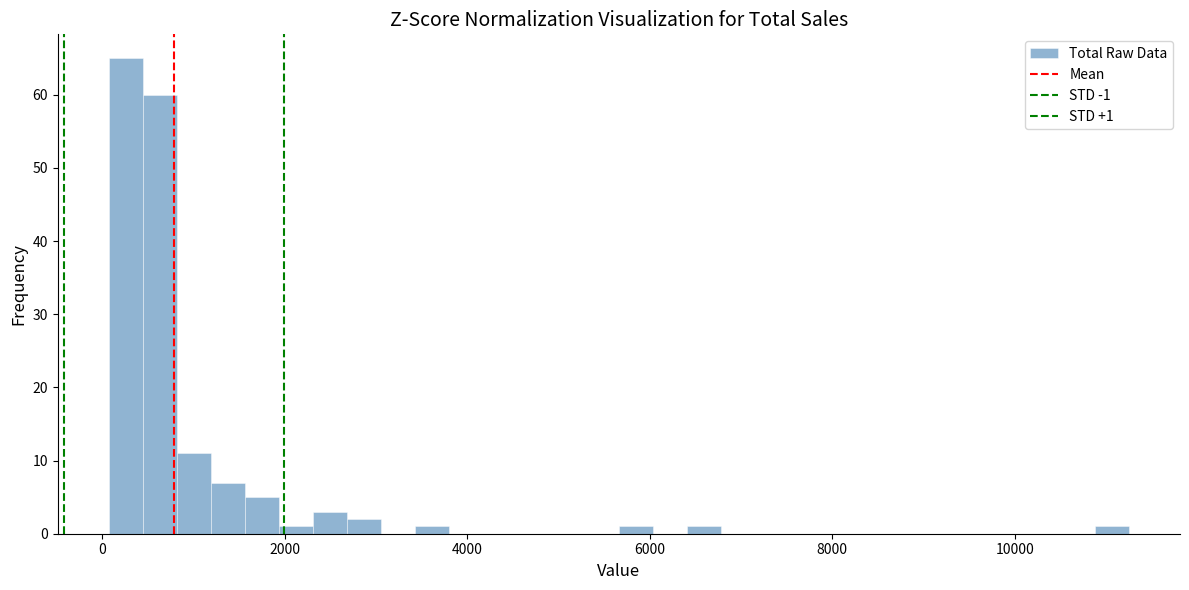

Read against the x-axis, roughly where is the centre of the tallest bar?

200